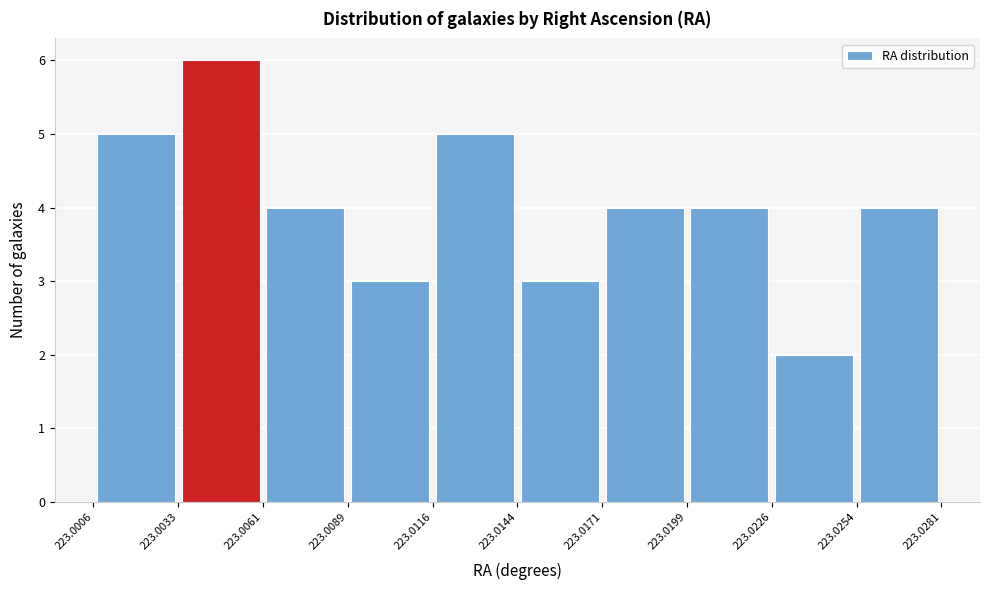

Which range on the x-axis has the tallest bar?

223.0033 to 223.0061